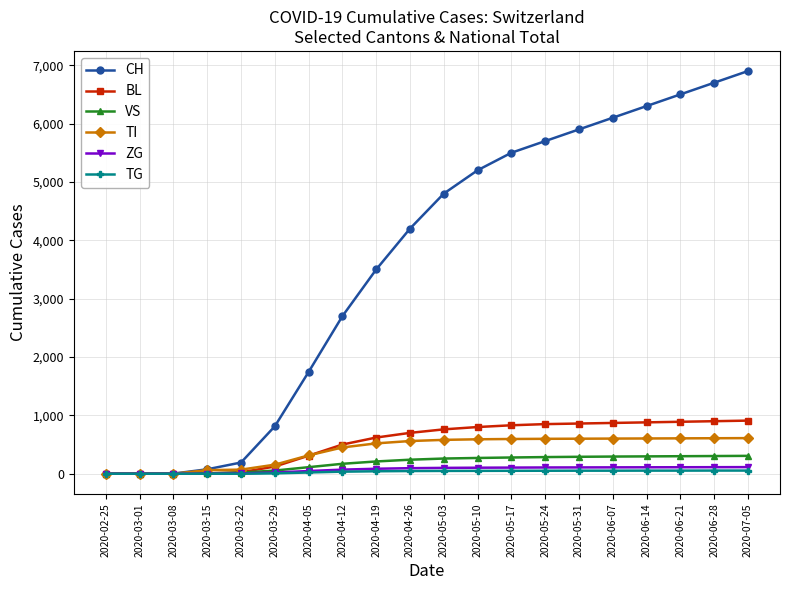

The value of TI at 2020-06-14 is 604. True or false?

True